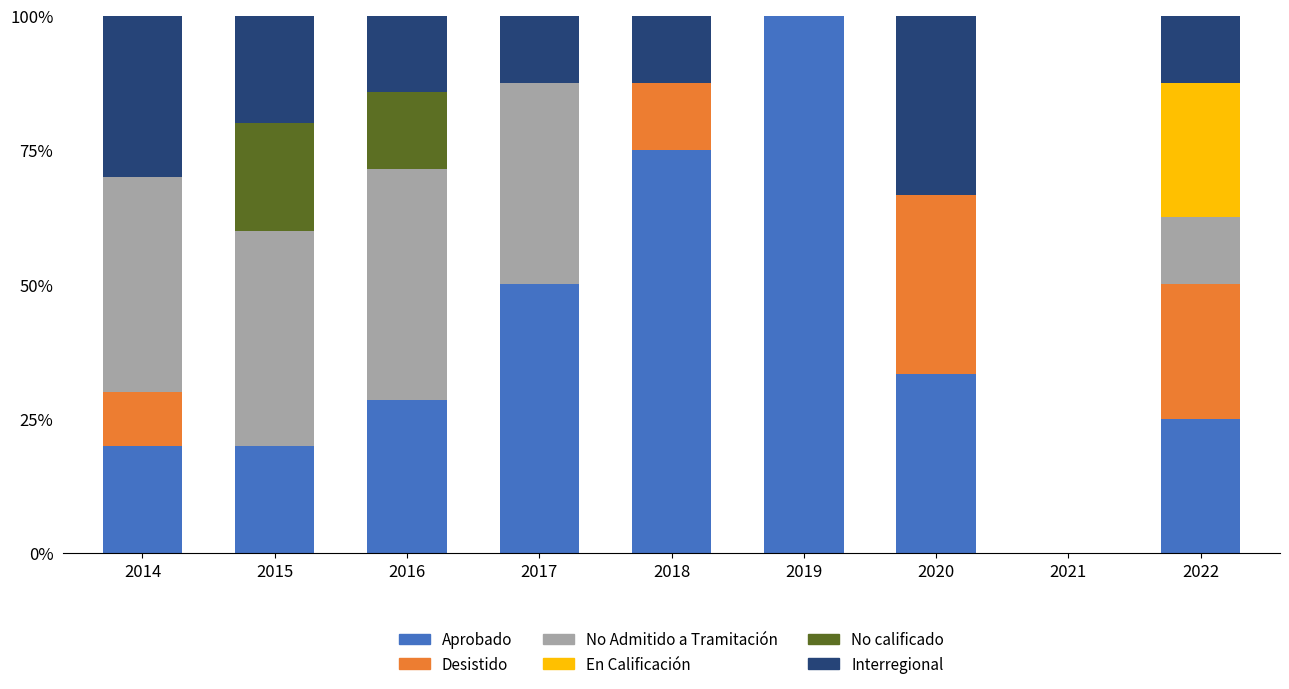

The value of Aprobado at 2014 is 20.0. True or false?

True